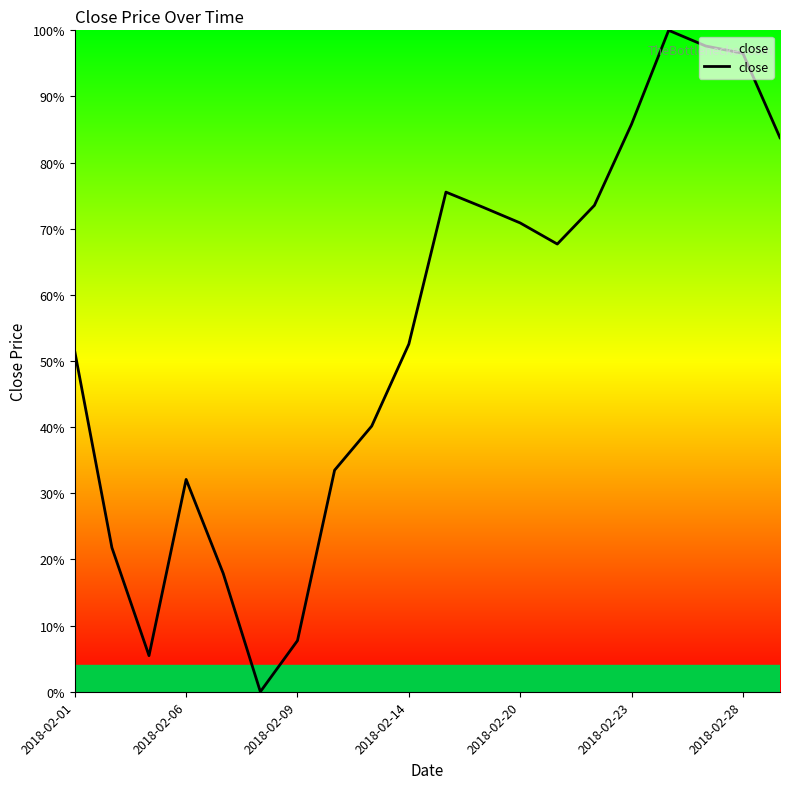

How many positive values are there?

19